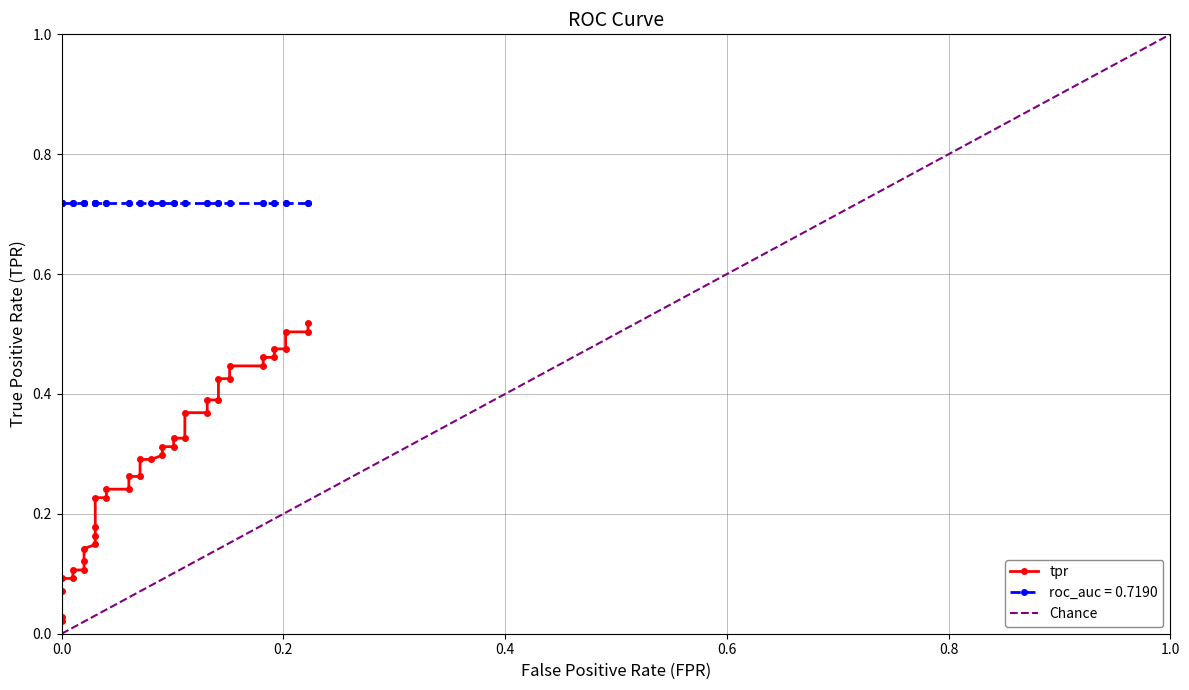

What is the difference between the second highest and minimum values?

0.5